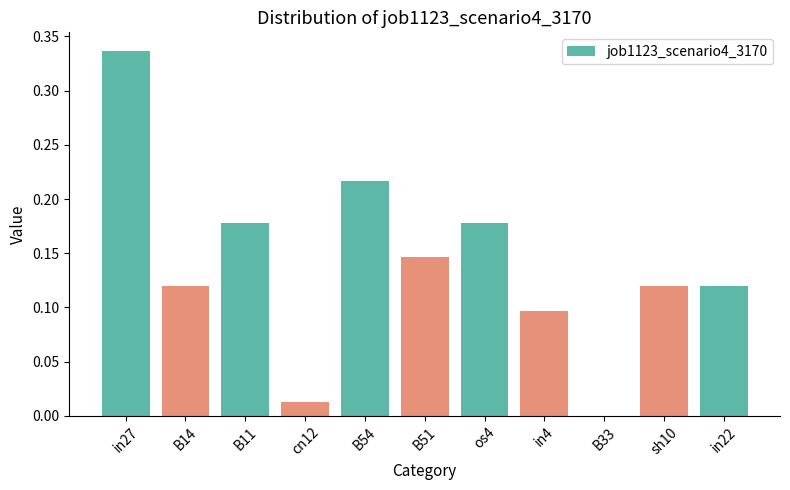

Which has a higher value, B54 or B33?

B54